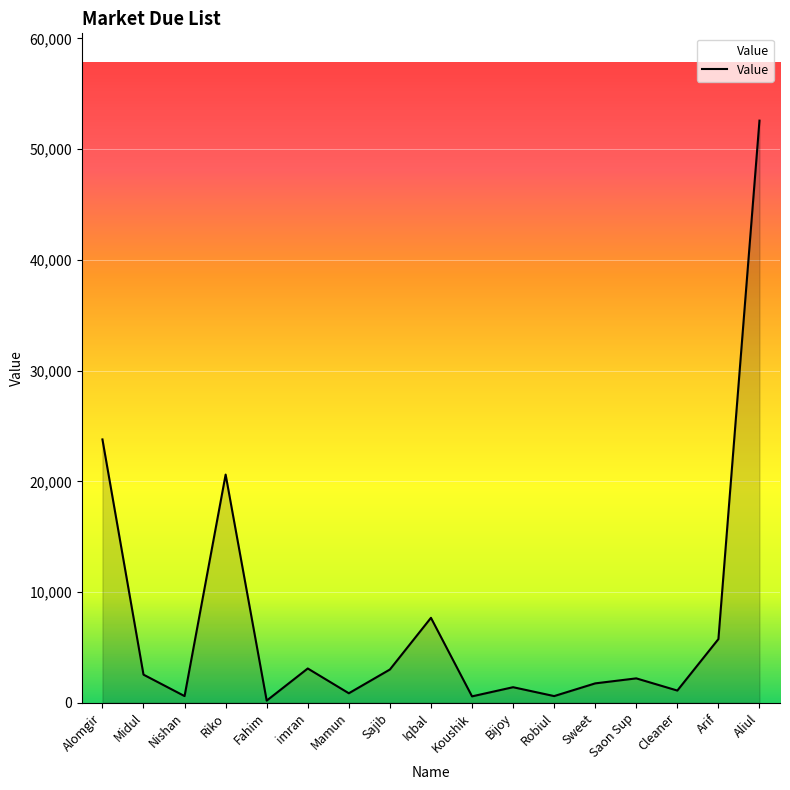

At which category does the chart reach its peak across all series?

Aliul